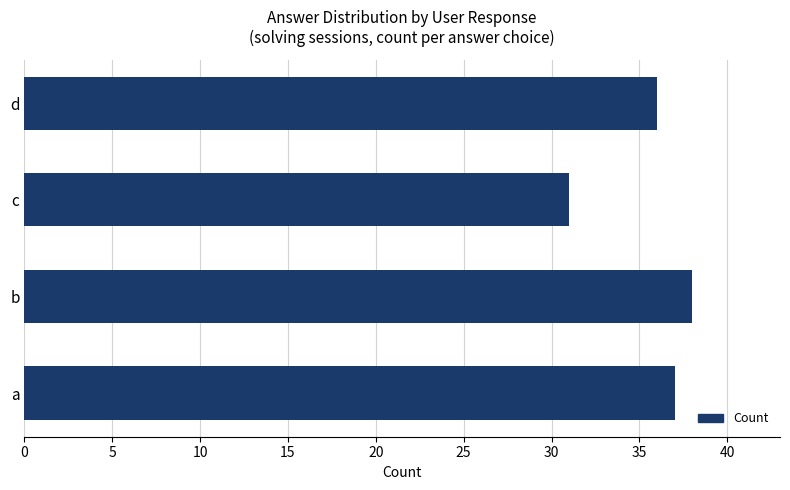

Reading bottom to top, list all the values displayed in this chart.

37	38	31	36